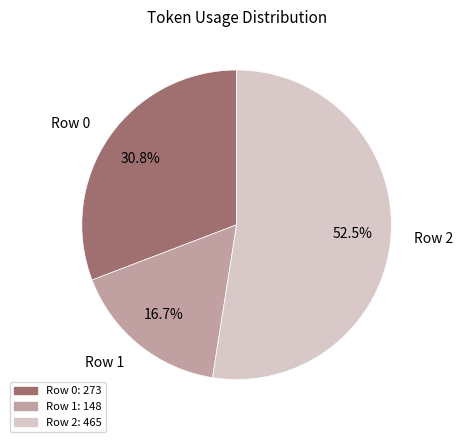

What is the majority slice?

Row 2